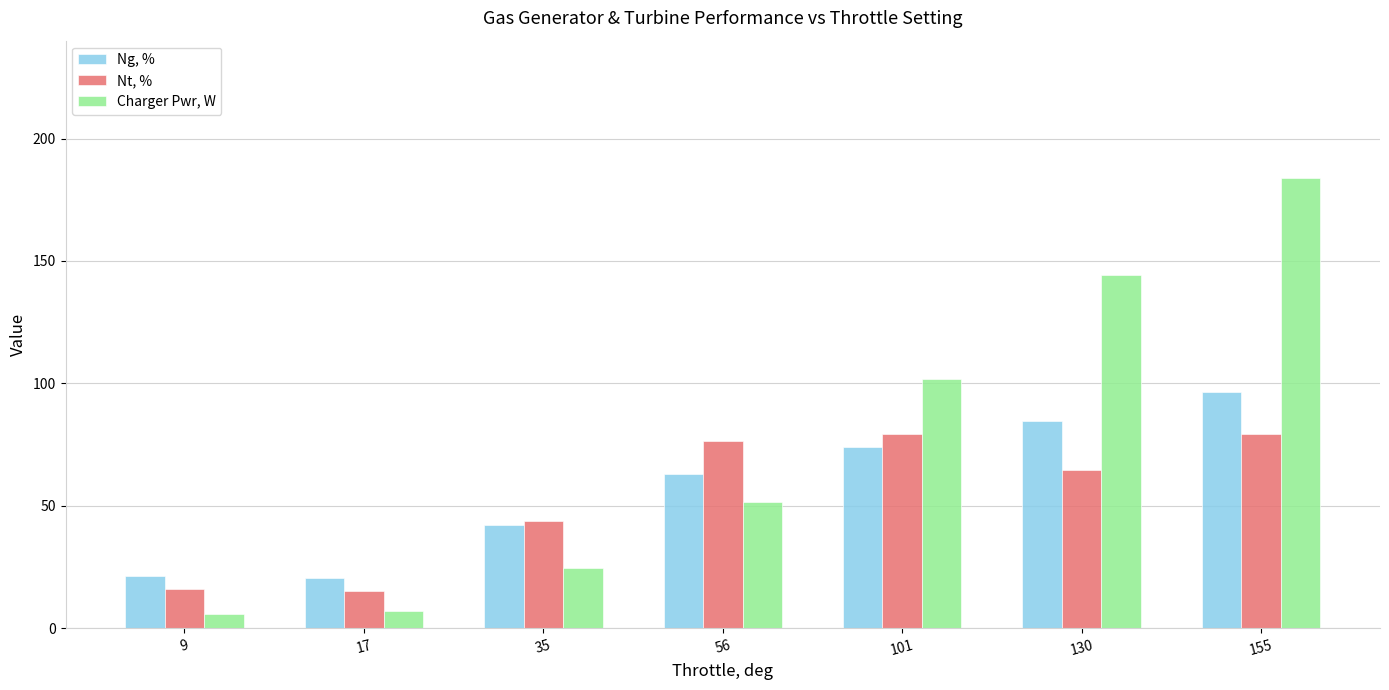

What is the lowest value of the Nt, % series?

15.2